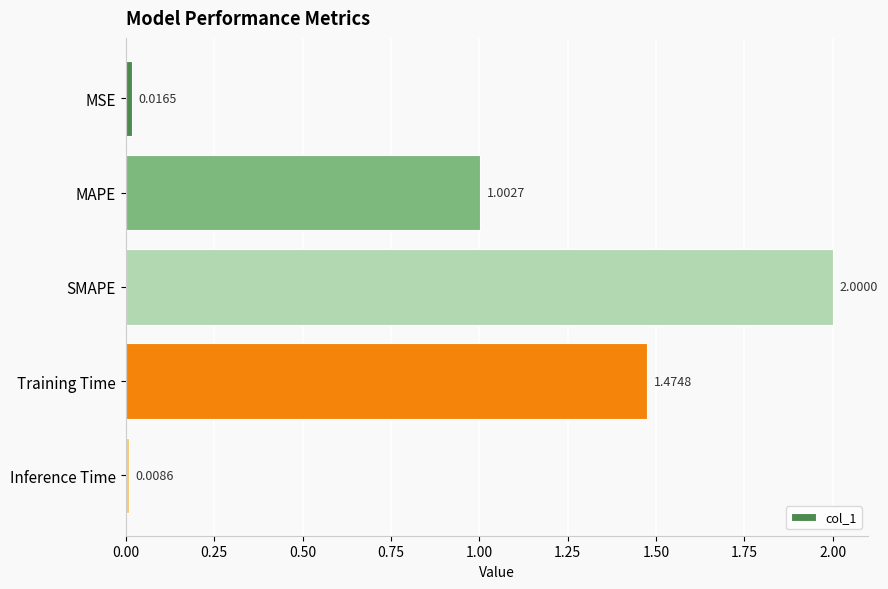

What is the label of the 2nd bar from the bottom?

Training Time